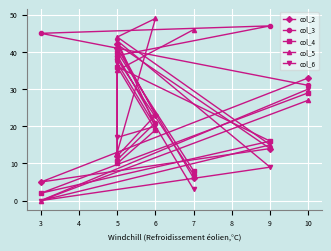

True or false: col_5 has more than 0 interior local peaks.

True